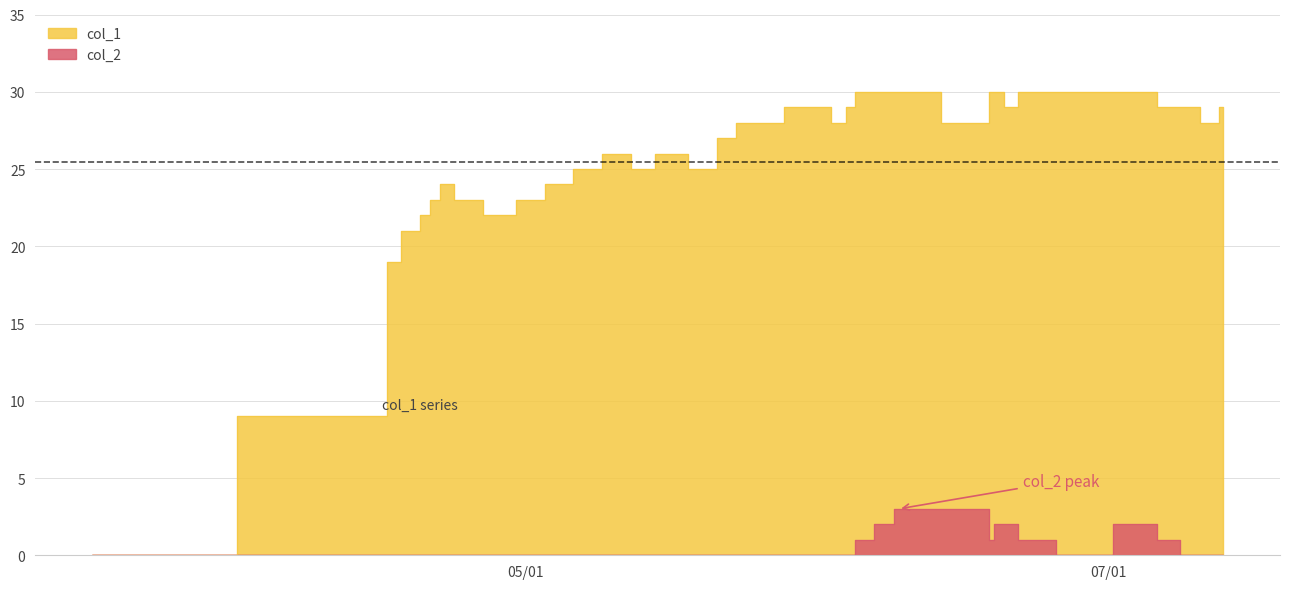

How many col_2 values are between 0 and 1?

29